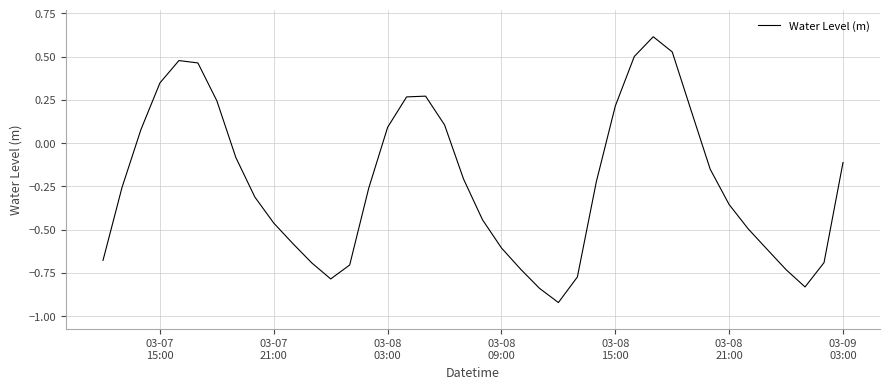

How many values are above zero?

14